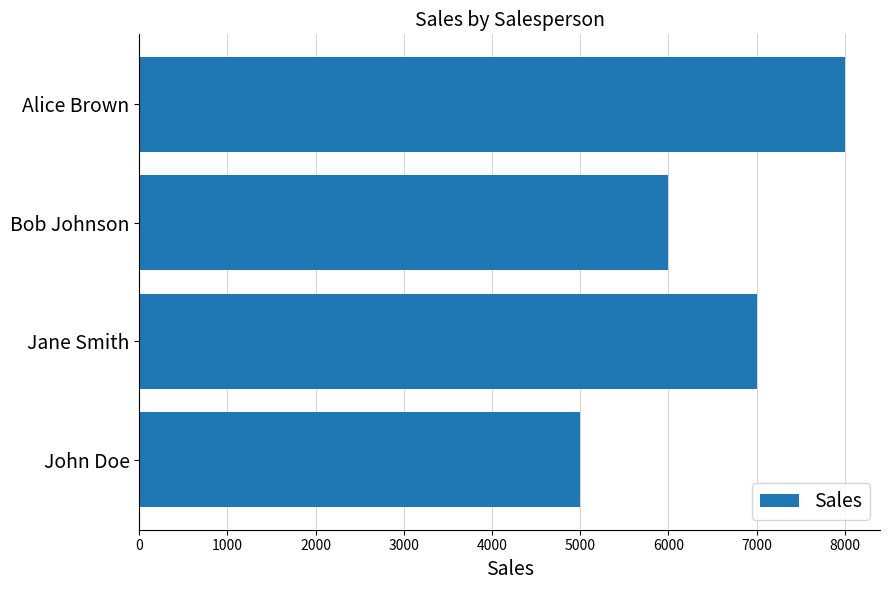

Which label corresponds to the largest value in the chart?

Alice Brown